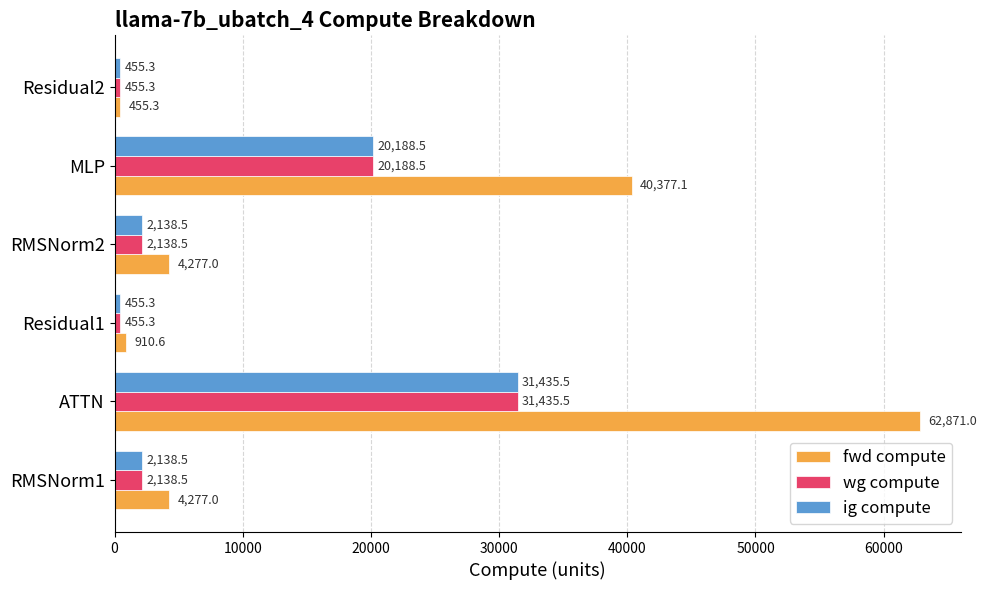

The value of wg compute at MLP is 20188.5. True or false?

True